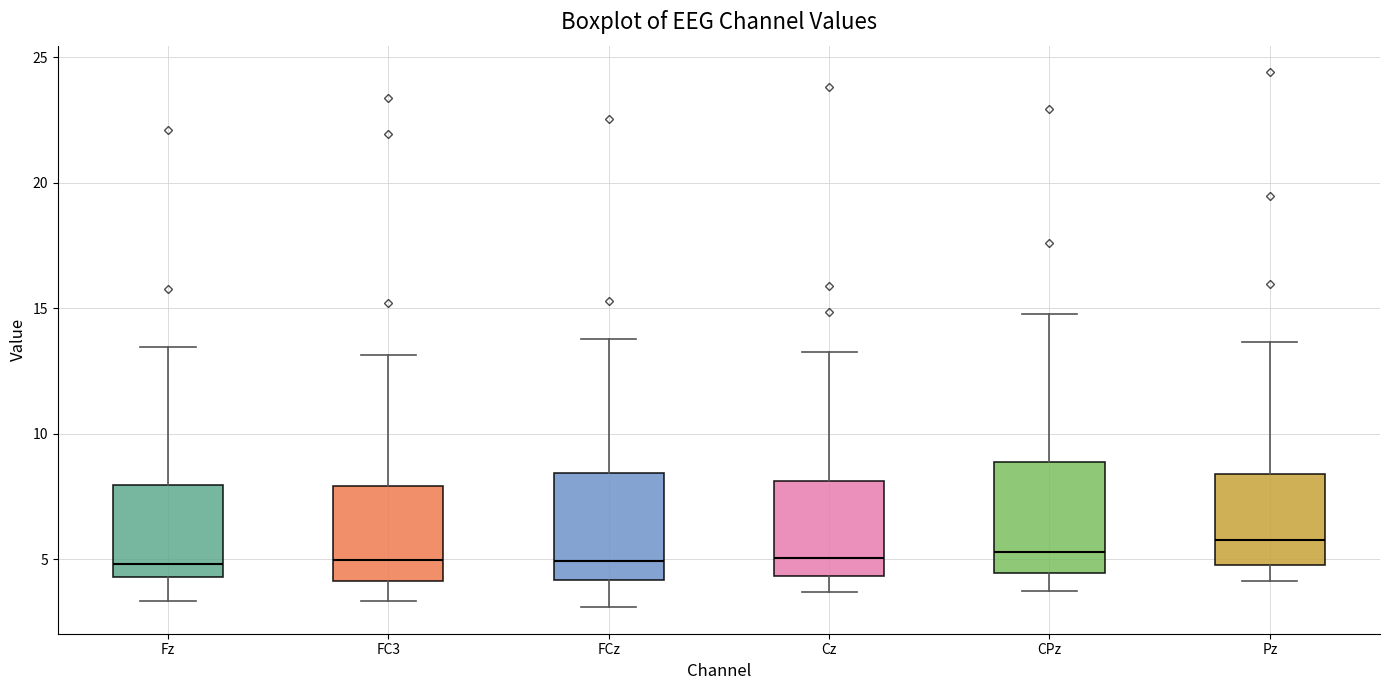

Reading left to right, transcribe this box plot: for each box, give where its median line is, the range the box spans, and where its two whiskers end, as read against the y-axis. The values are not printed on the chart, so give them approximately, as read against the axis.

Fz: median 5.0, box 4.5 to 8.0, whiskers 3.5 to 13.5
FC3: median 5.0, box 4.0 to 8.0, whiskers 3.5 to 13.0
FCz: median 5.0, box 4.0 to 8.5, whiskers 3.0 to 14.0
Cz: median 5.0, box 4.5 to 8.0, whiskers 3.5 to 13.5
CPz: median 5.5, box 4.5 to 9.0, whiskers 3.5 to 15.0
Pz: median 6.0, box 5.0 to 8.5, whiskers 4.0 to 13.5